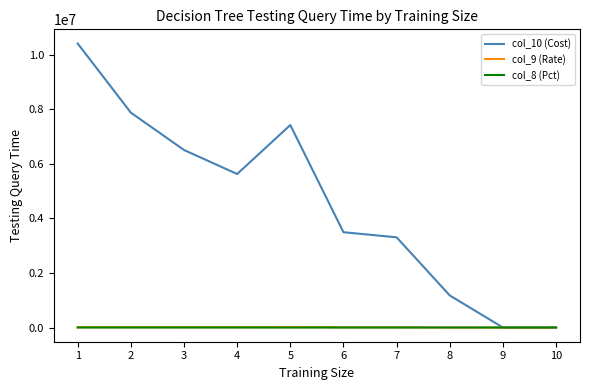

What are all the series names shown in the legend?

col_10 (Cost), col_9 (Rate), col_8 (Pct)